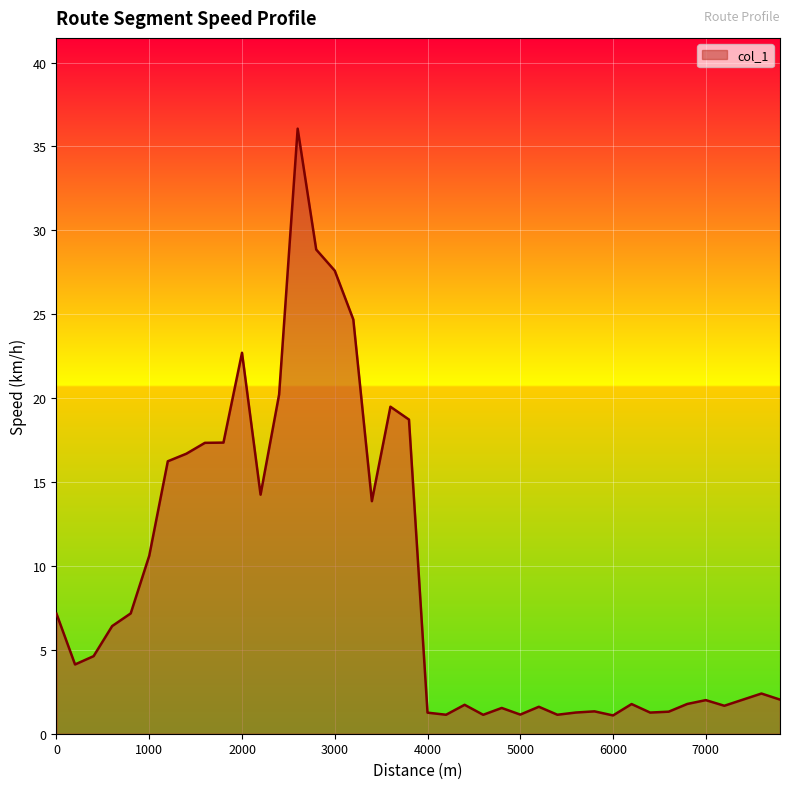

What is the minimum value shown in the chart?

1.1